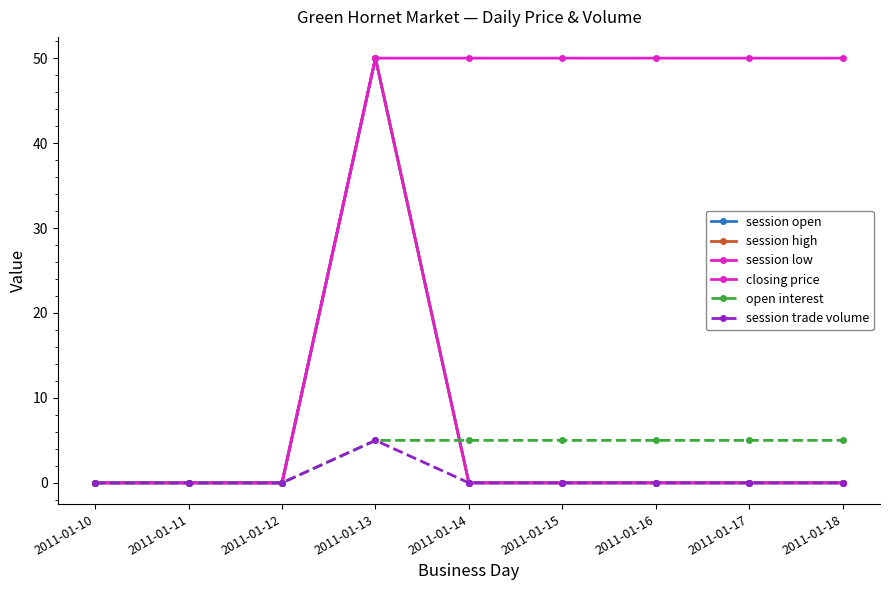

At 2011-01-16, list the series in order from largest to smallest.

closing price, open interest, session open, session high, session low, session trade volume